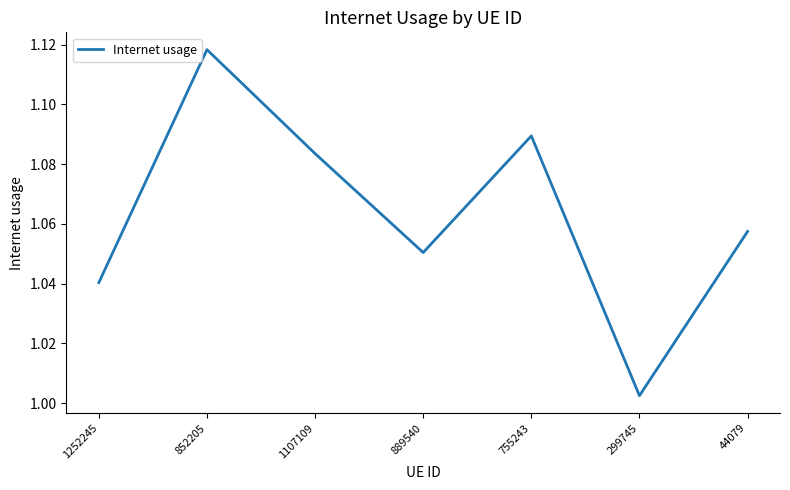

Is this an area chart (filled region under the line)?

No